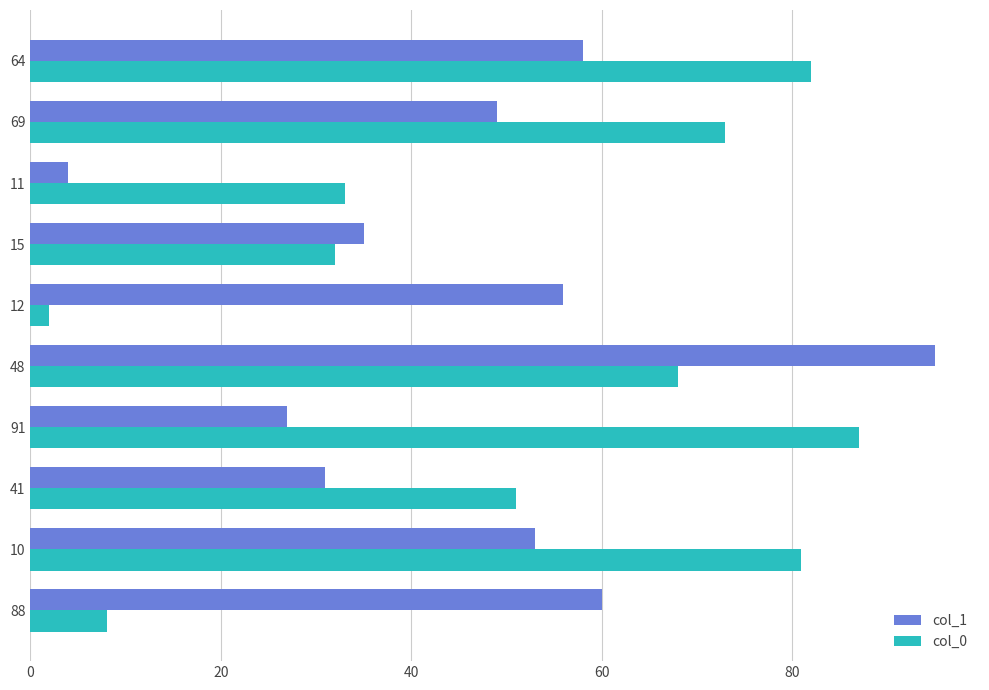

What is the difference between the maximum and minimum values in the col_0 series?

85